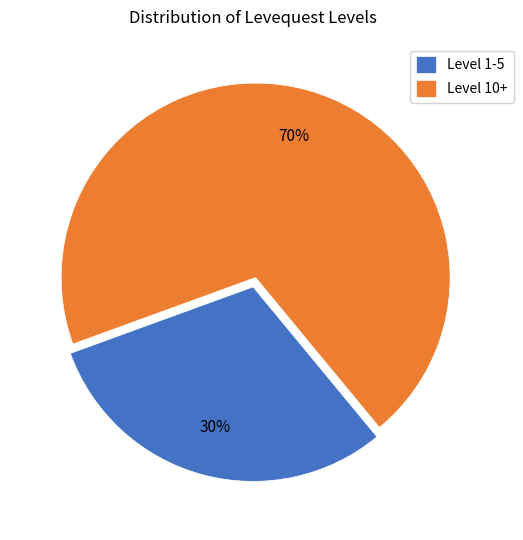

Between Level 1-5 and Level 10+, which is larger?

Level 10+